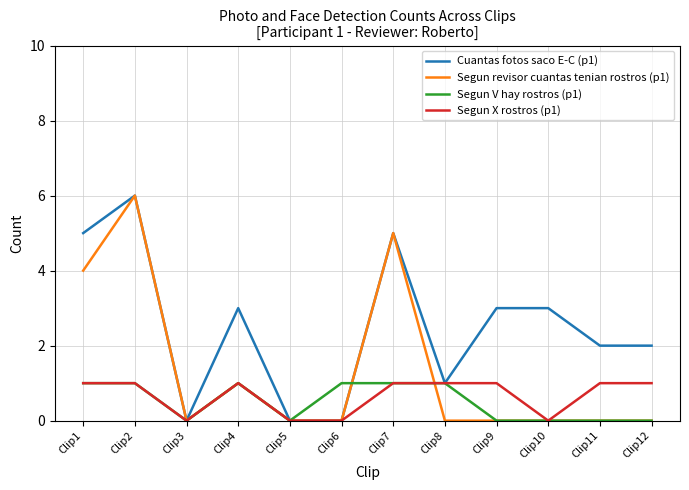

At which category does the chart reach its peak across all series?

Clip2